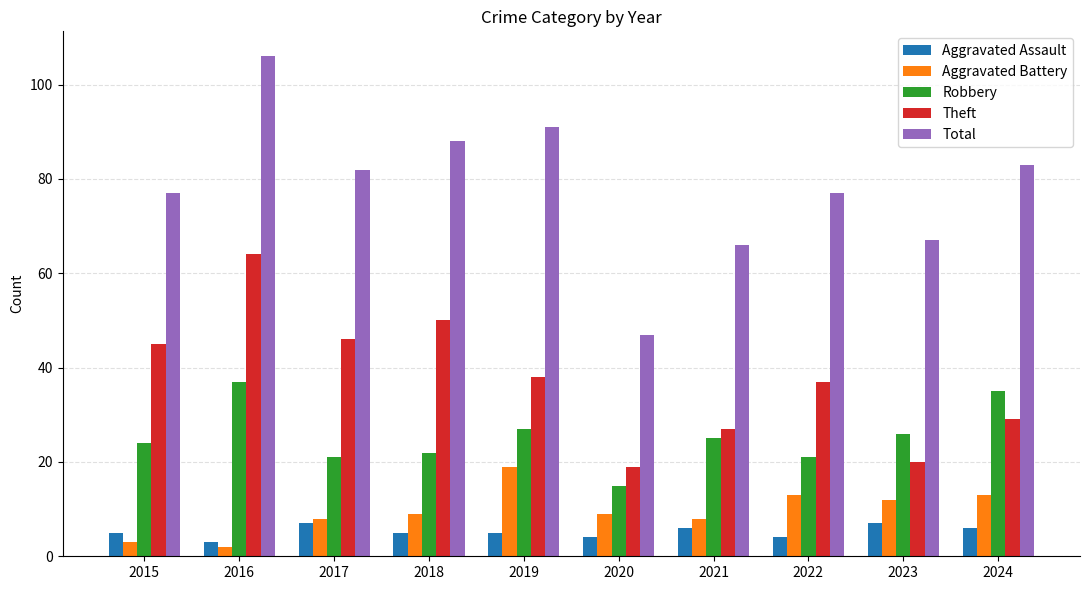

The value of Total at 2015 is 77. True or false?

True